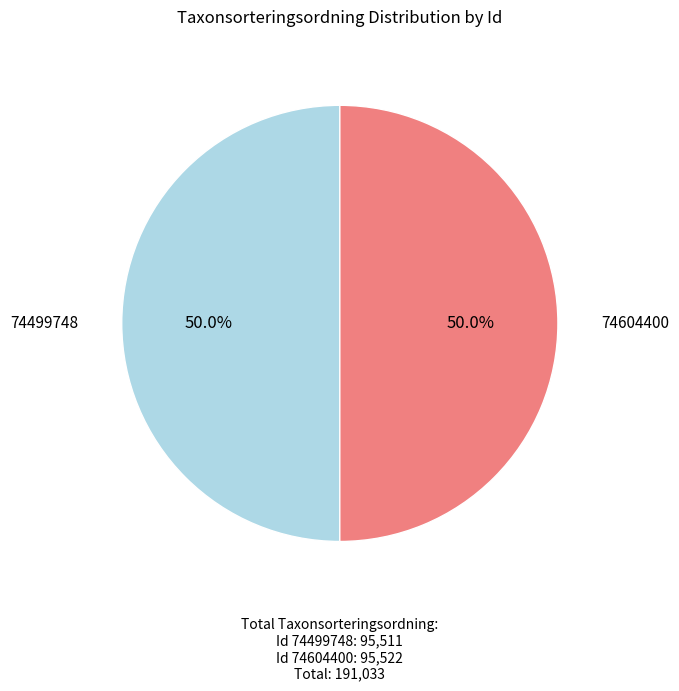

Count the number of slices in the pie.

2